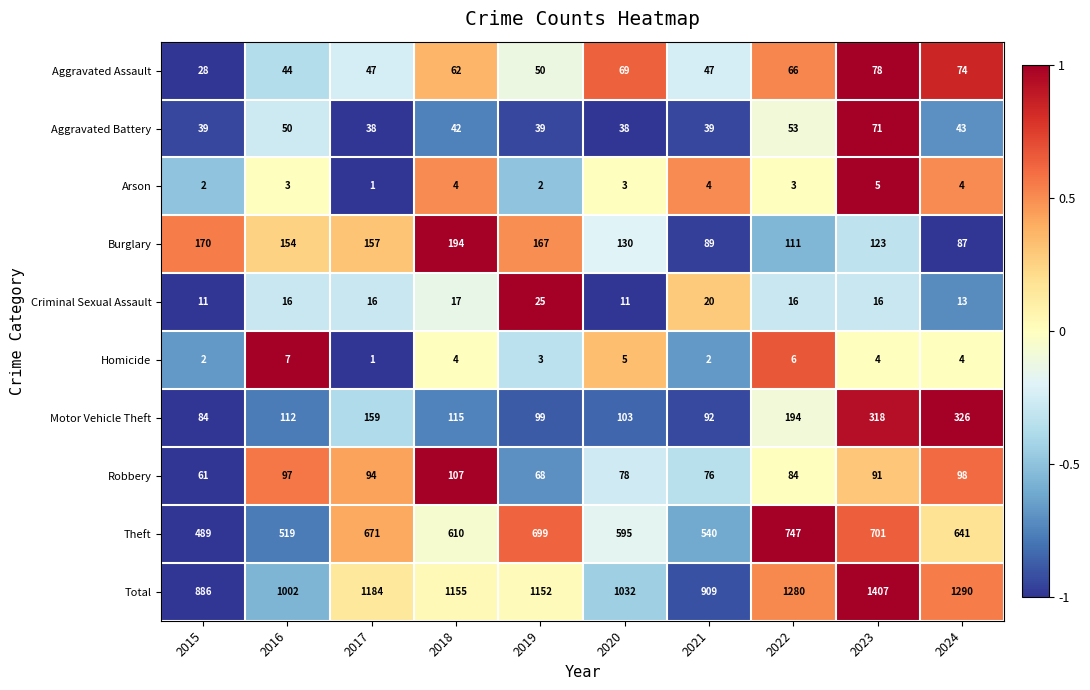

Which series has the largest total across all categories?

Total